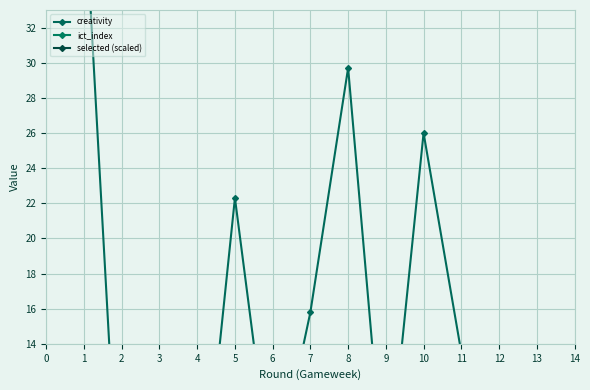

Which series has the widest spread of values?

selected (scaled)